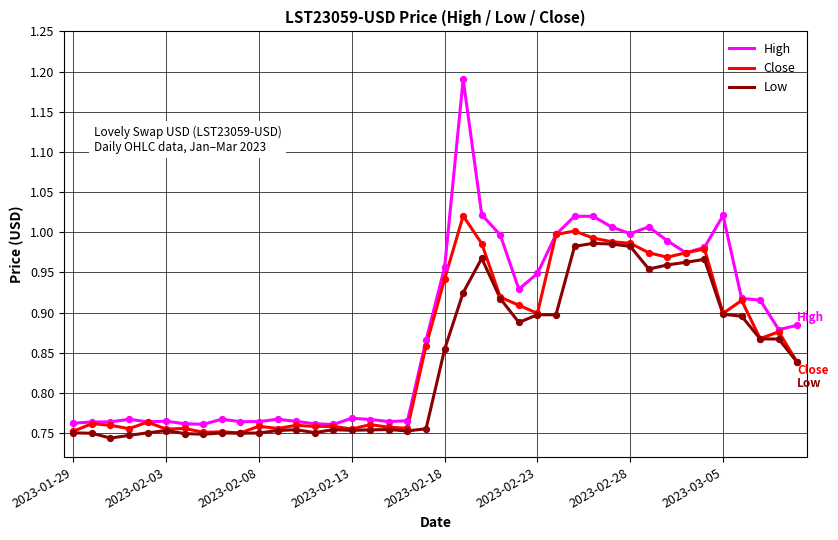

Which series has the widest spread of values?

High